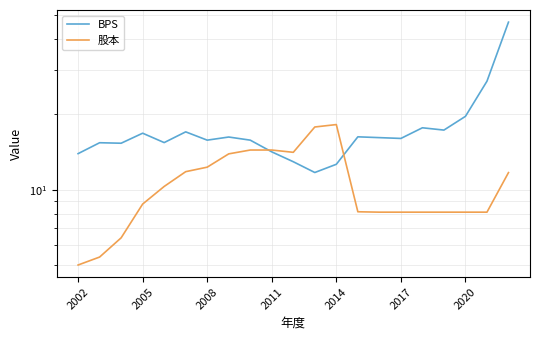

What is the total value across all series at 7?

30.1